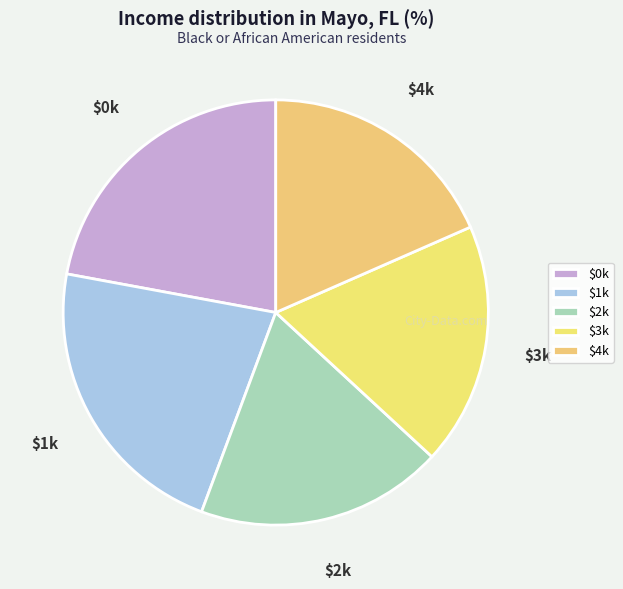

How many slices are in this pie chart?

5